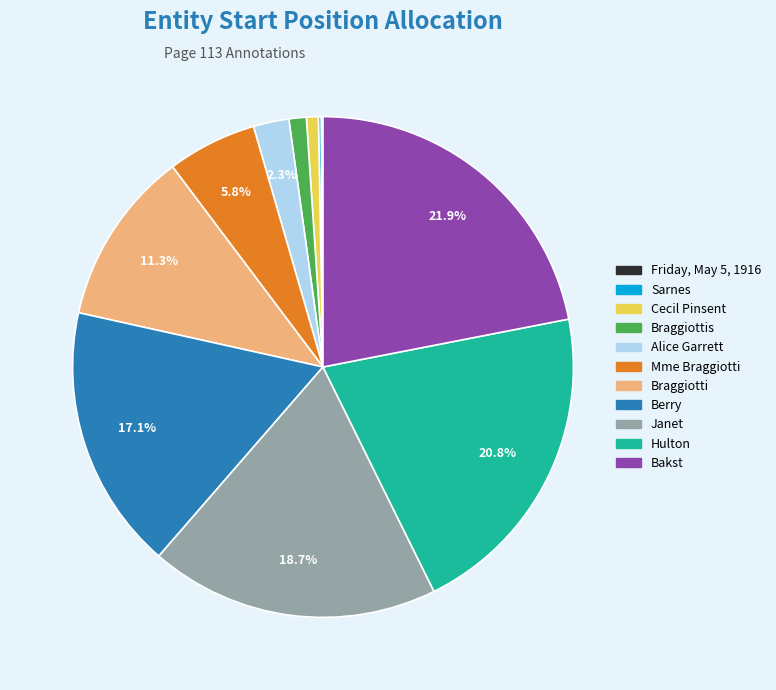

Does any single category account for the majority?

No